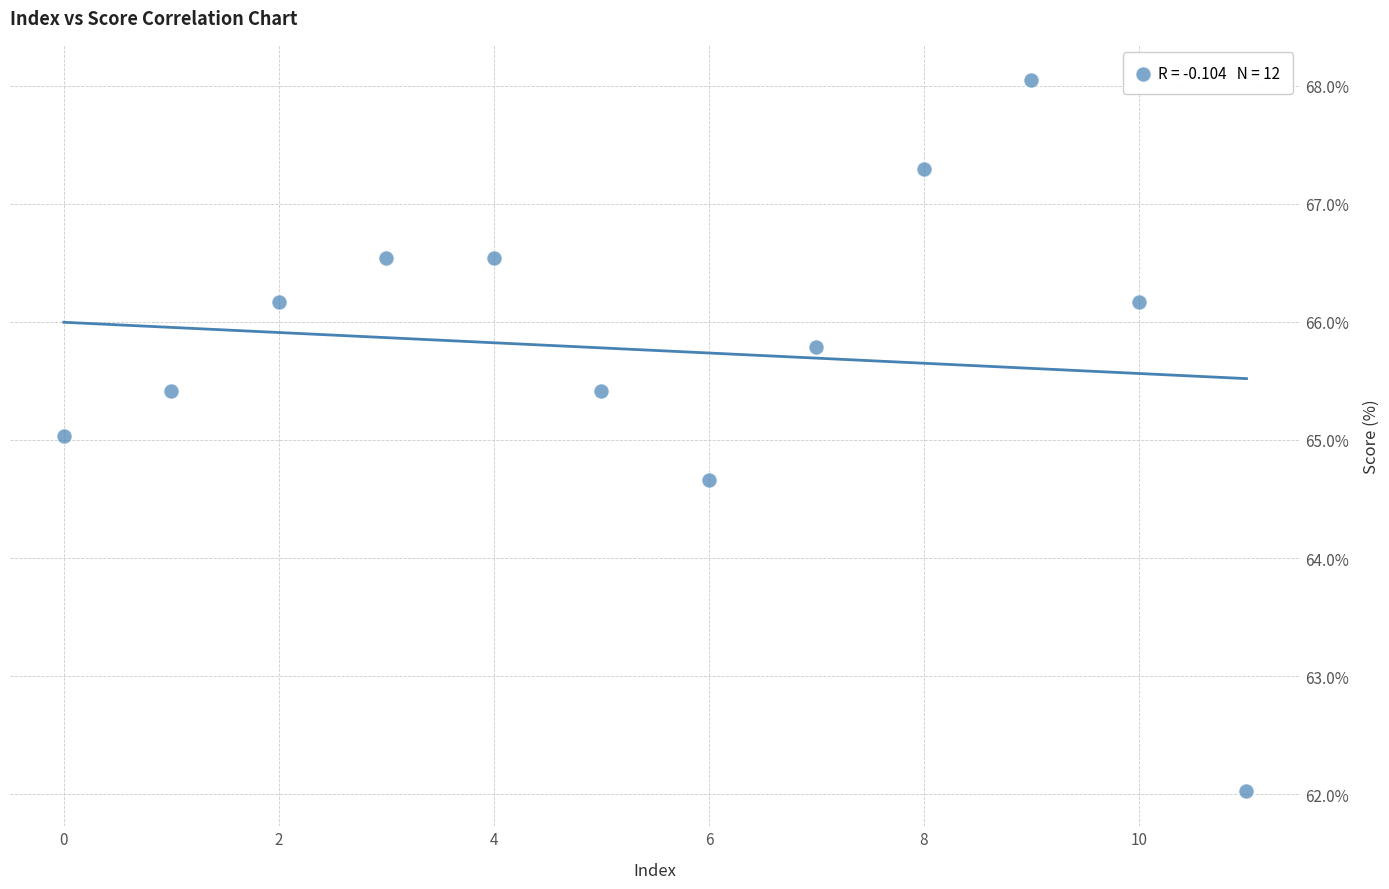

What is the average Y value?

65.8